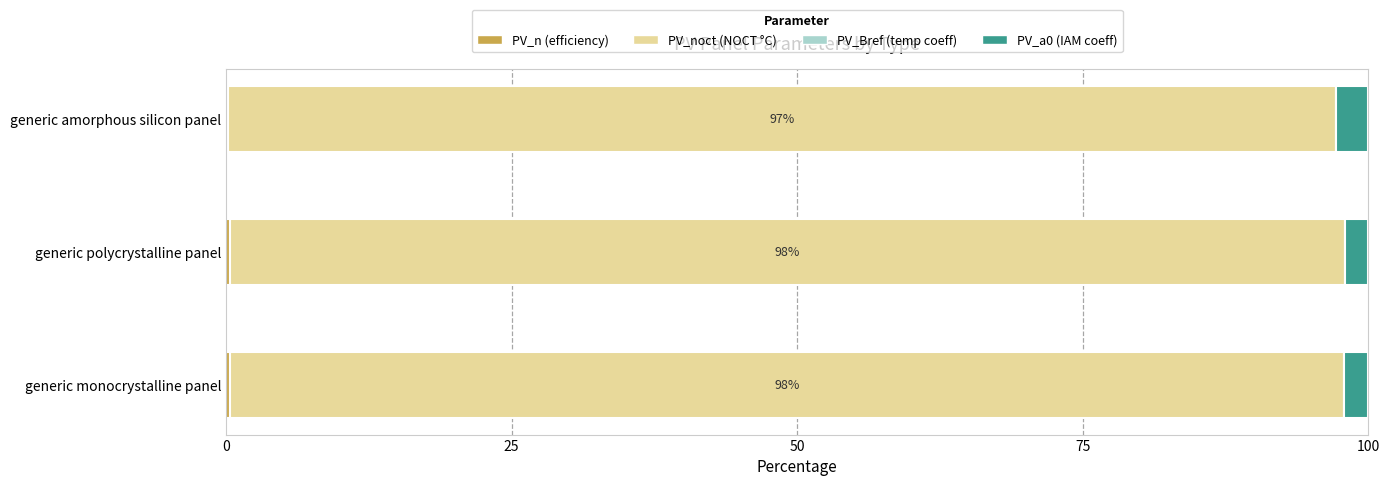

What is the average value of the PV_a0 (IAM coeff) series?

2.3